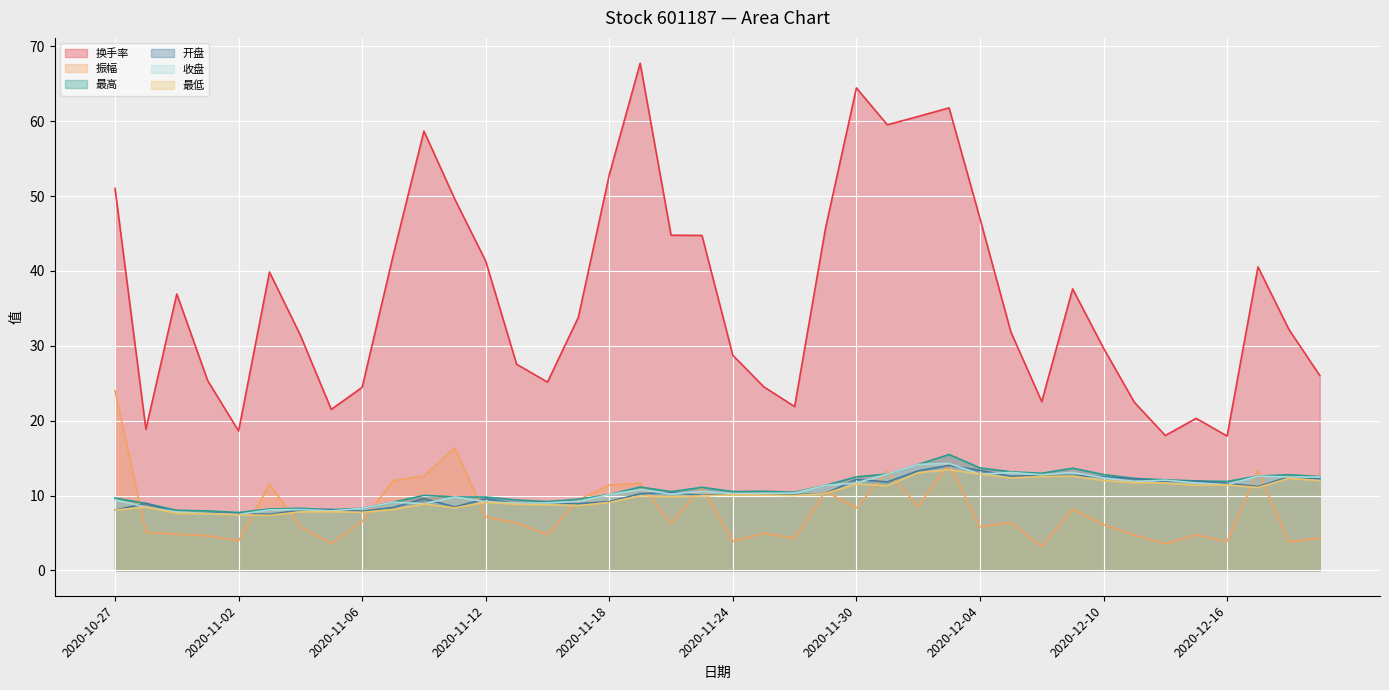

Where do 最低 and 振幅 first cross each other?

2020-10-27 and 2020-10-28